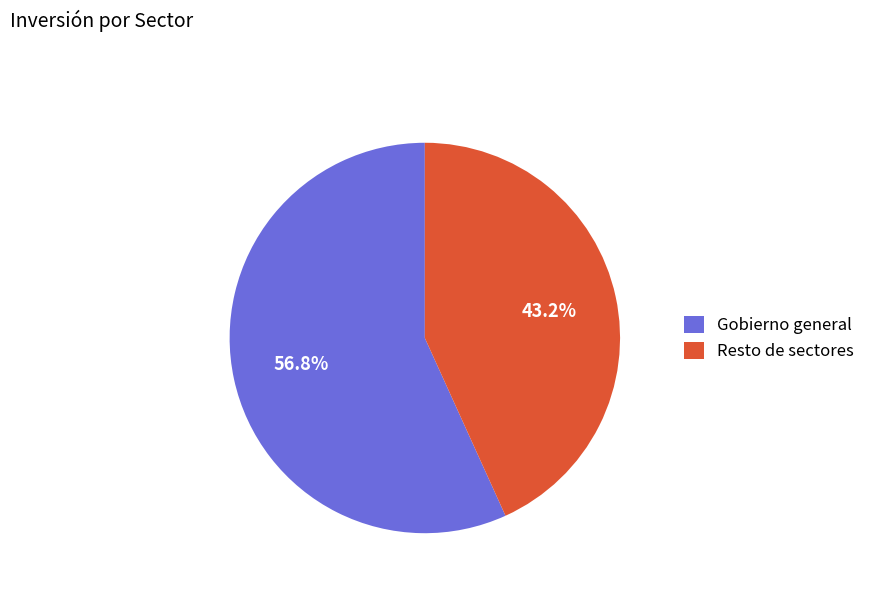

Rank the categories by value from highest to lowest.

Gobierno general, Resto de sectores